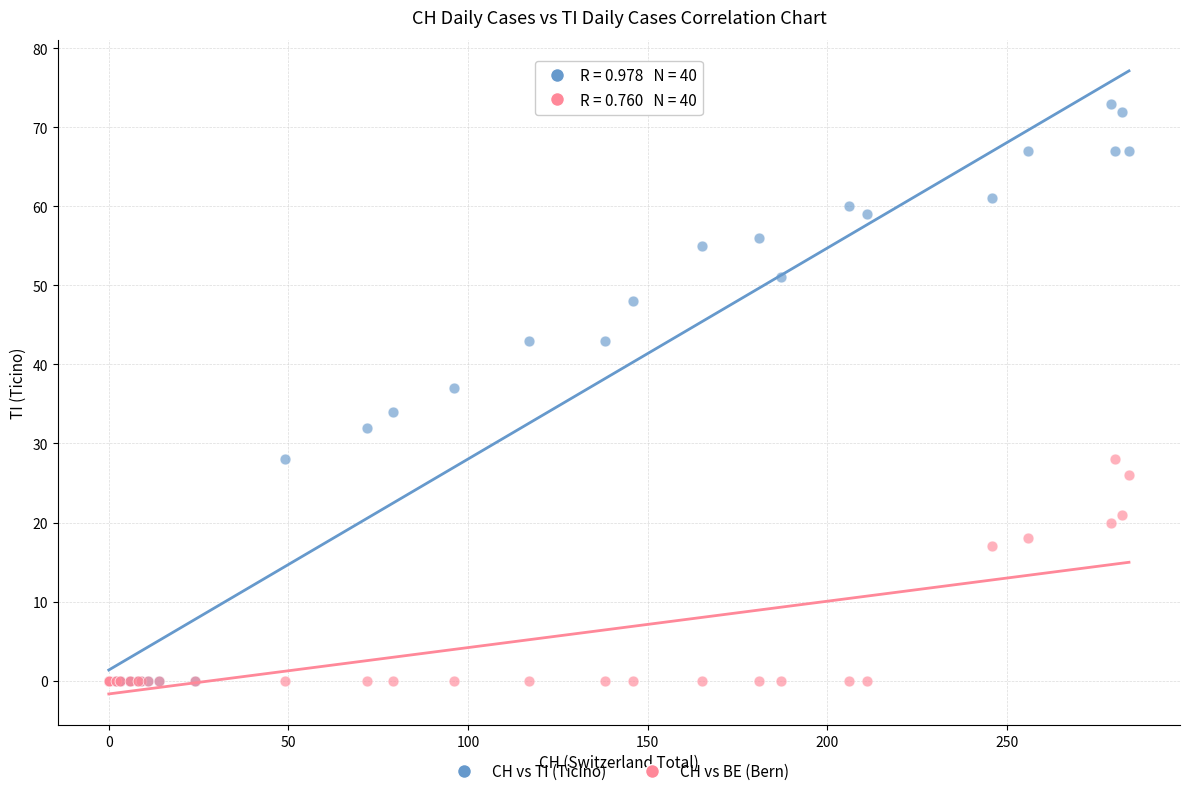

In the CH vs BE (Bern) series, what Y value is closest to 14?

17